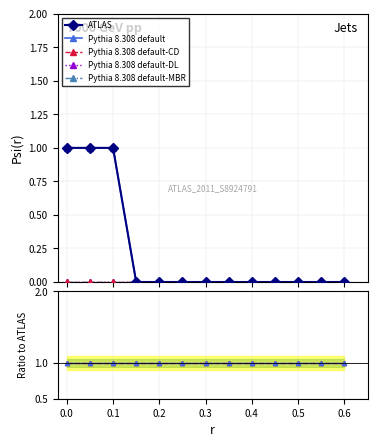

The Pythia 8.308 default-MBR series shows 0 at 0.0. True or false?

True